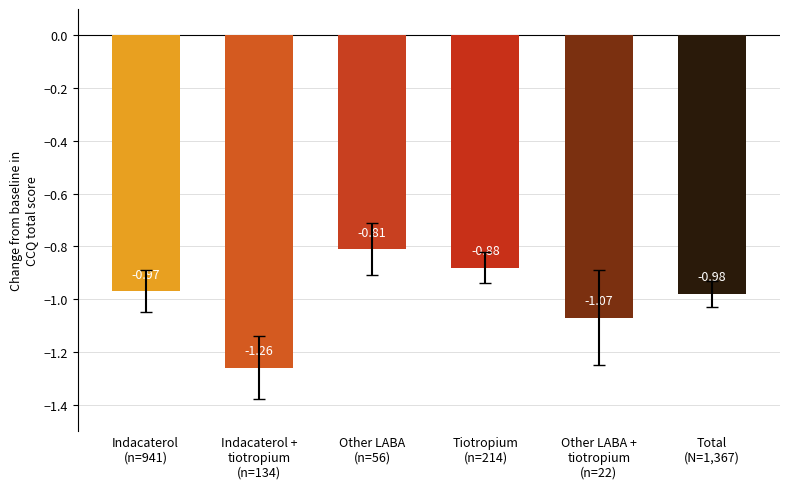

What is the difference between the maximum and second lowest values?

0.3